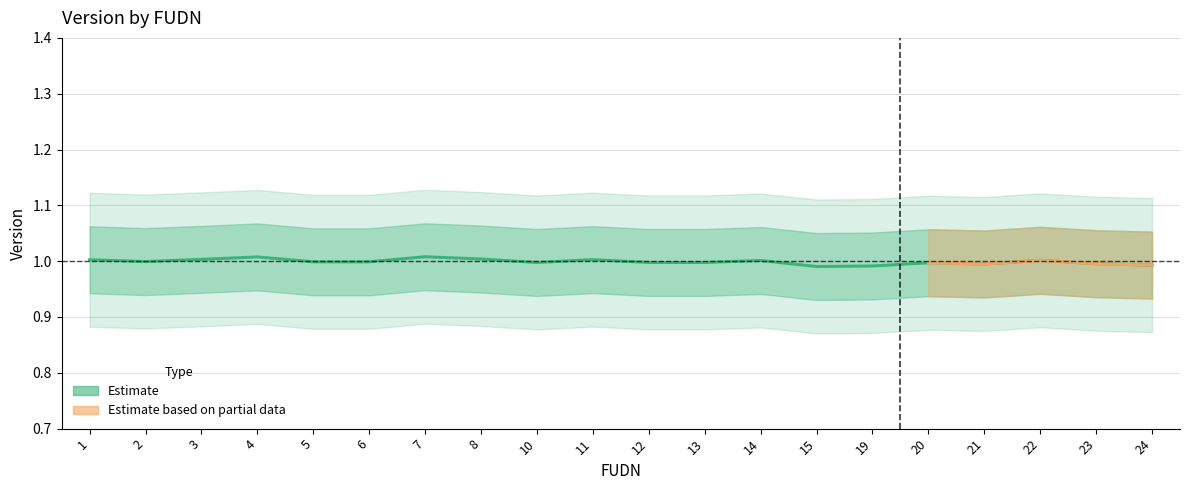

True or false: the data shows 1.8 at 24.

False